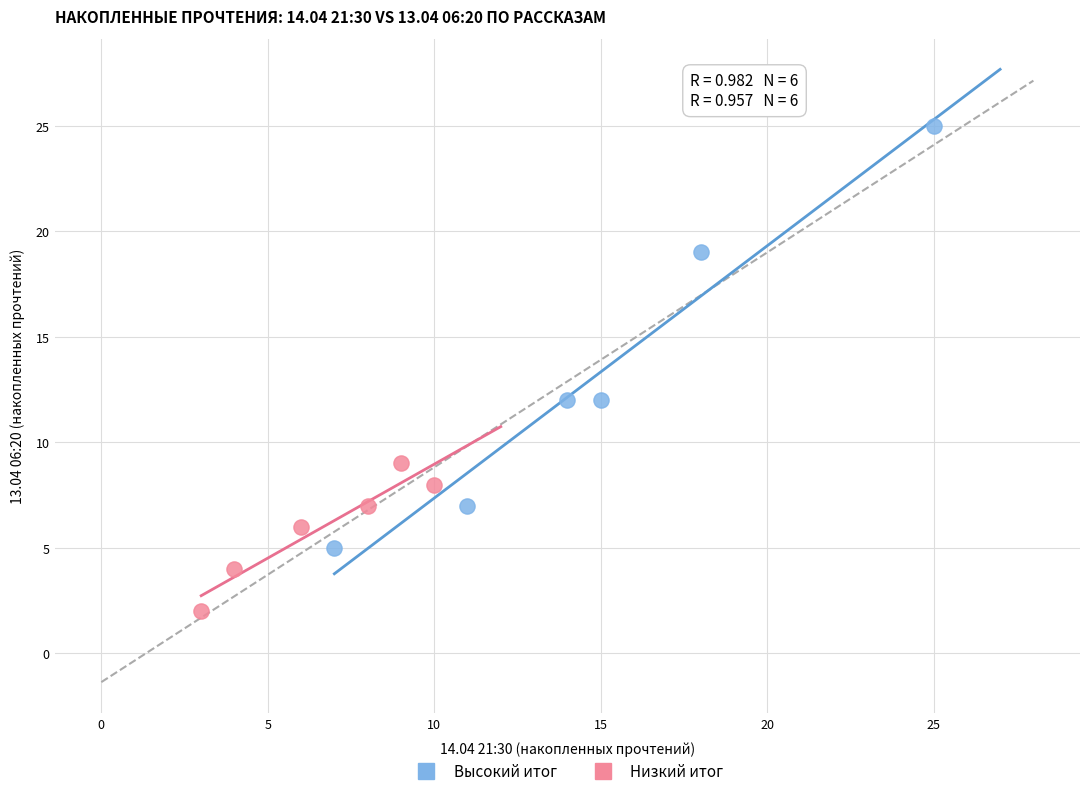

Which series reaches the minimum Y coordinate?

Низкий итог